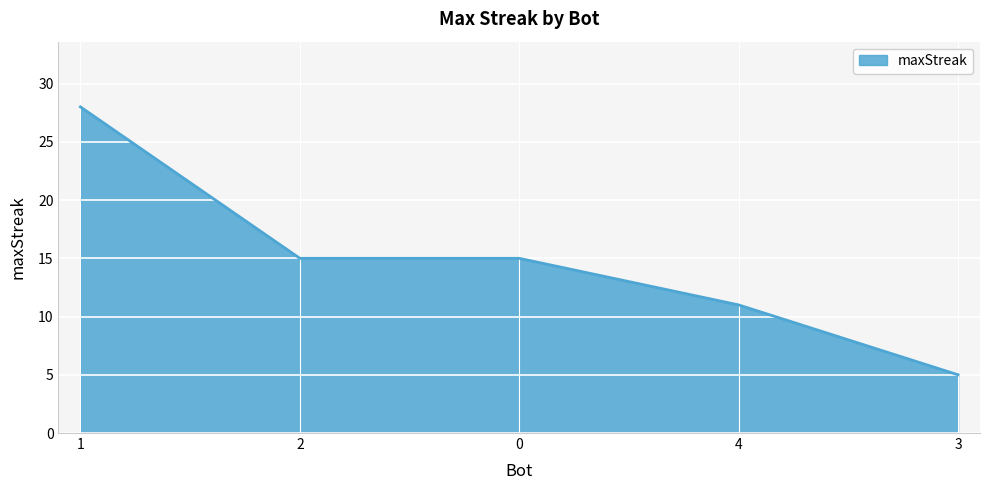

Count the number of data series in this chart.

1